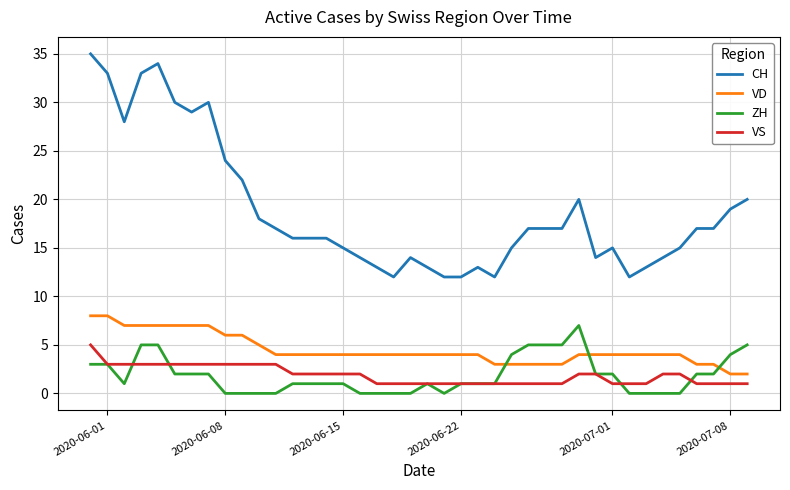

Is this an area chart (filled region under the line)?

No